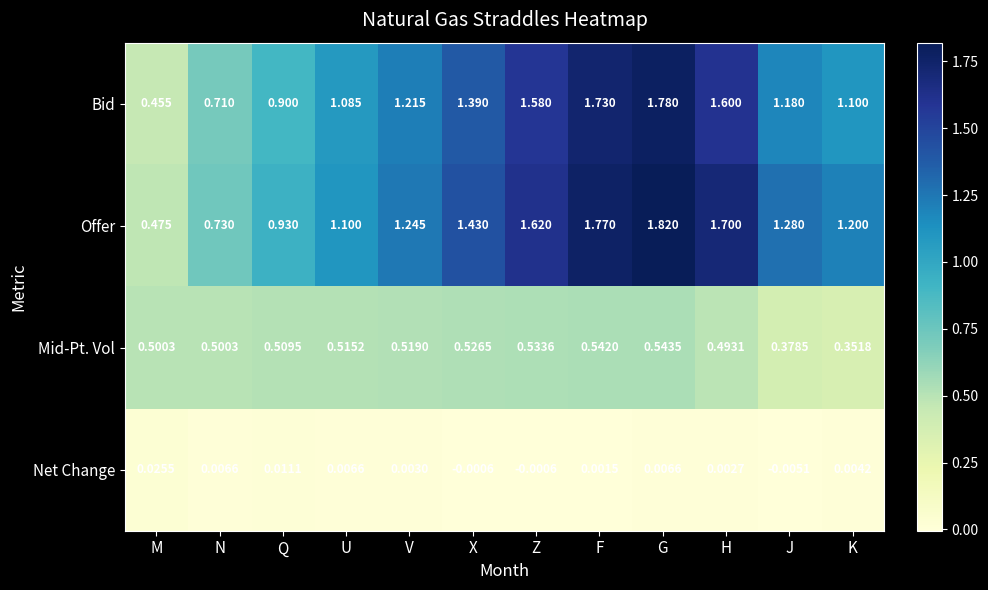

Which series has the largest total across all categories?

Offer